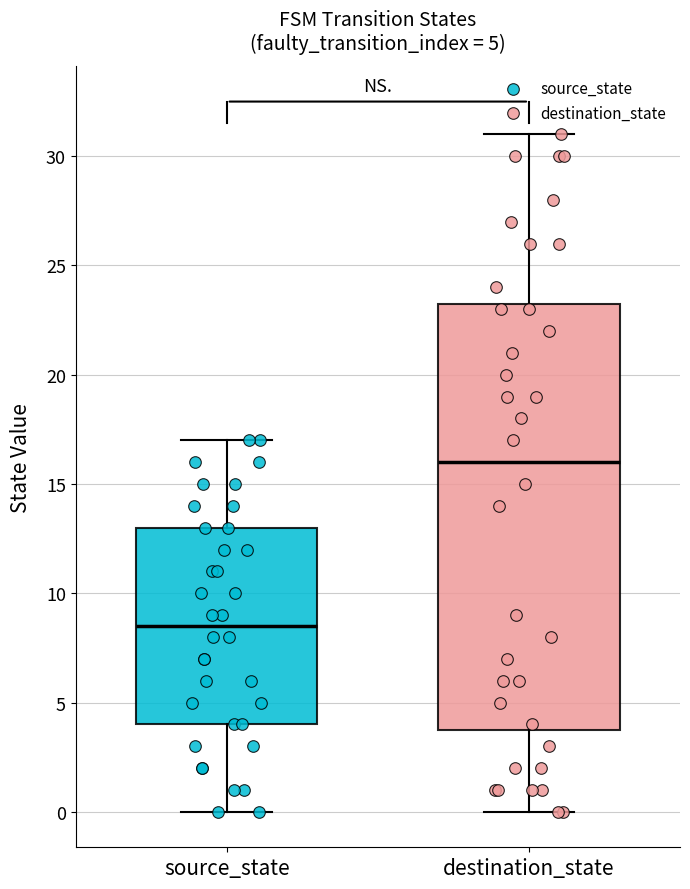

Which box's median line is the lowest?

source_state